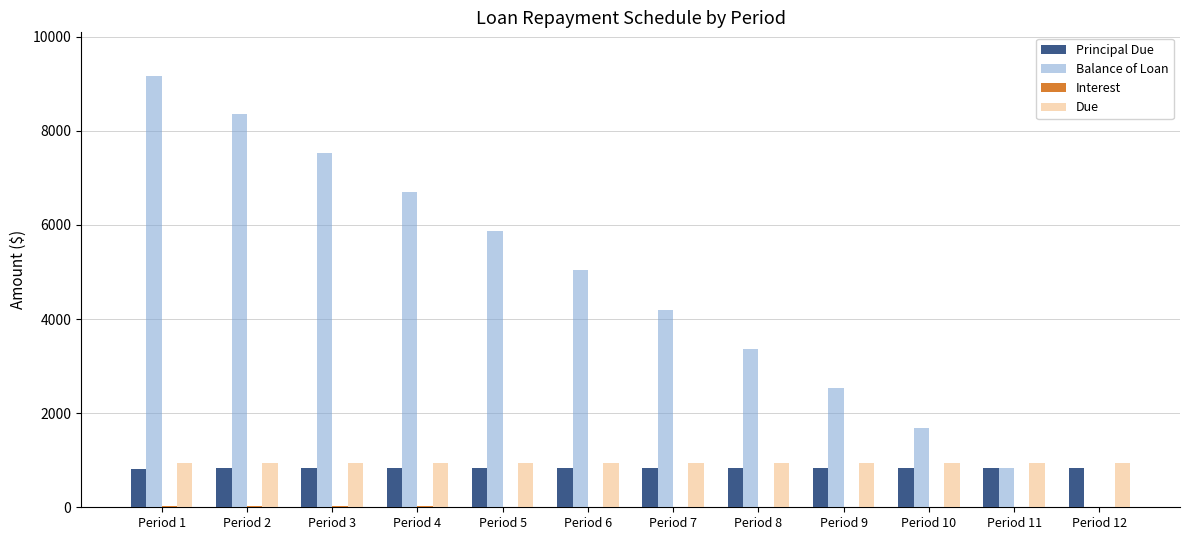

Which series has the largest total across all categories?

Balance of Loan